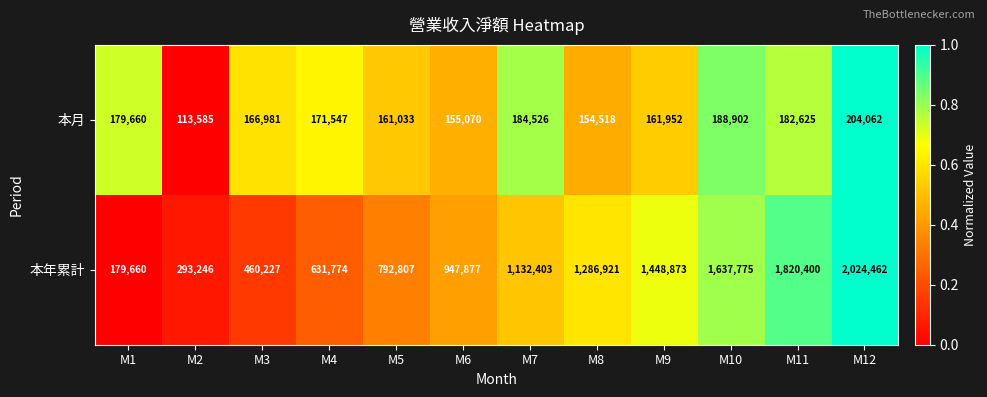

Rank the series by their maximum value, from highest to lowest.

本年累計, 本月